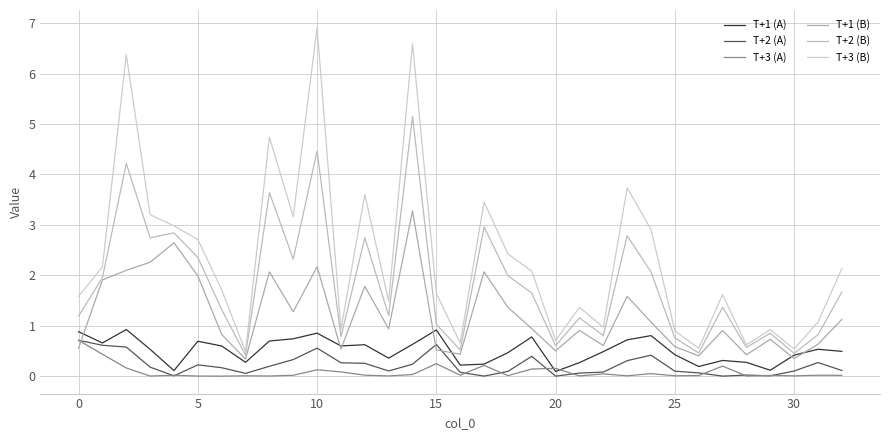

What are all the series names shown in the legend?

T+1 (A), T+2 (A), T+3 (A), T+1 (B), T+2 (B), T+3 (B)